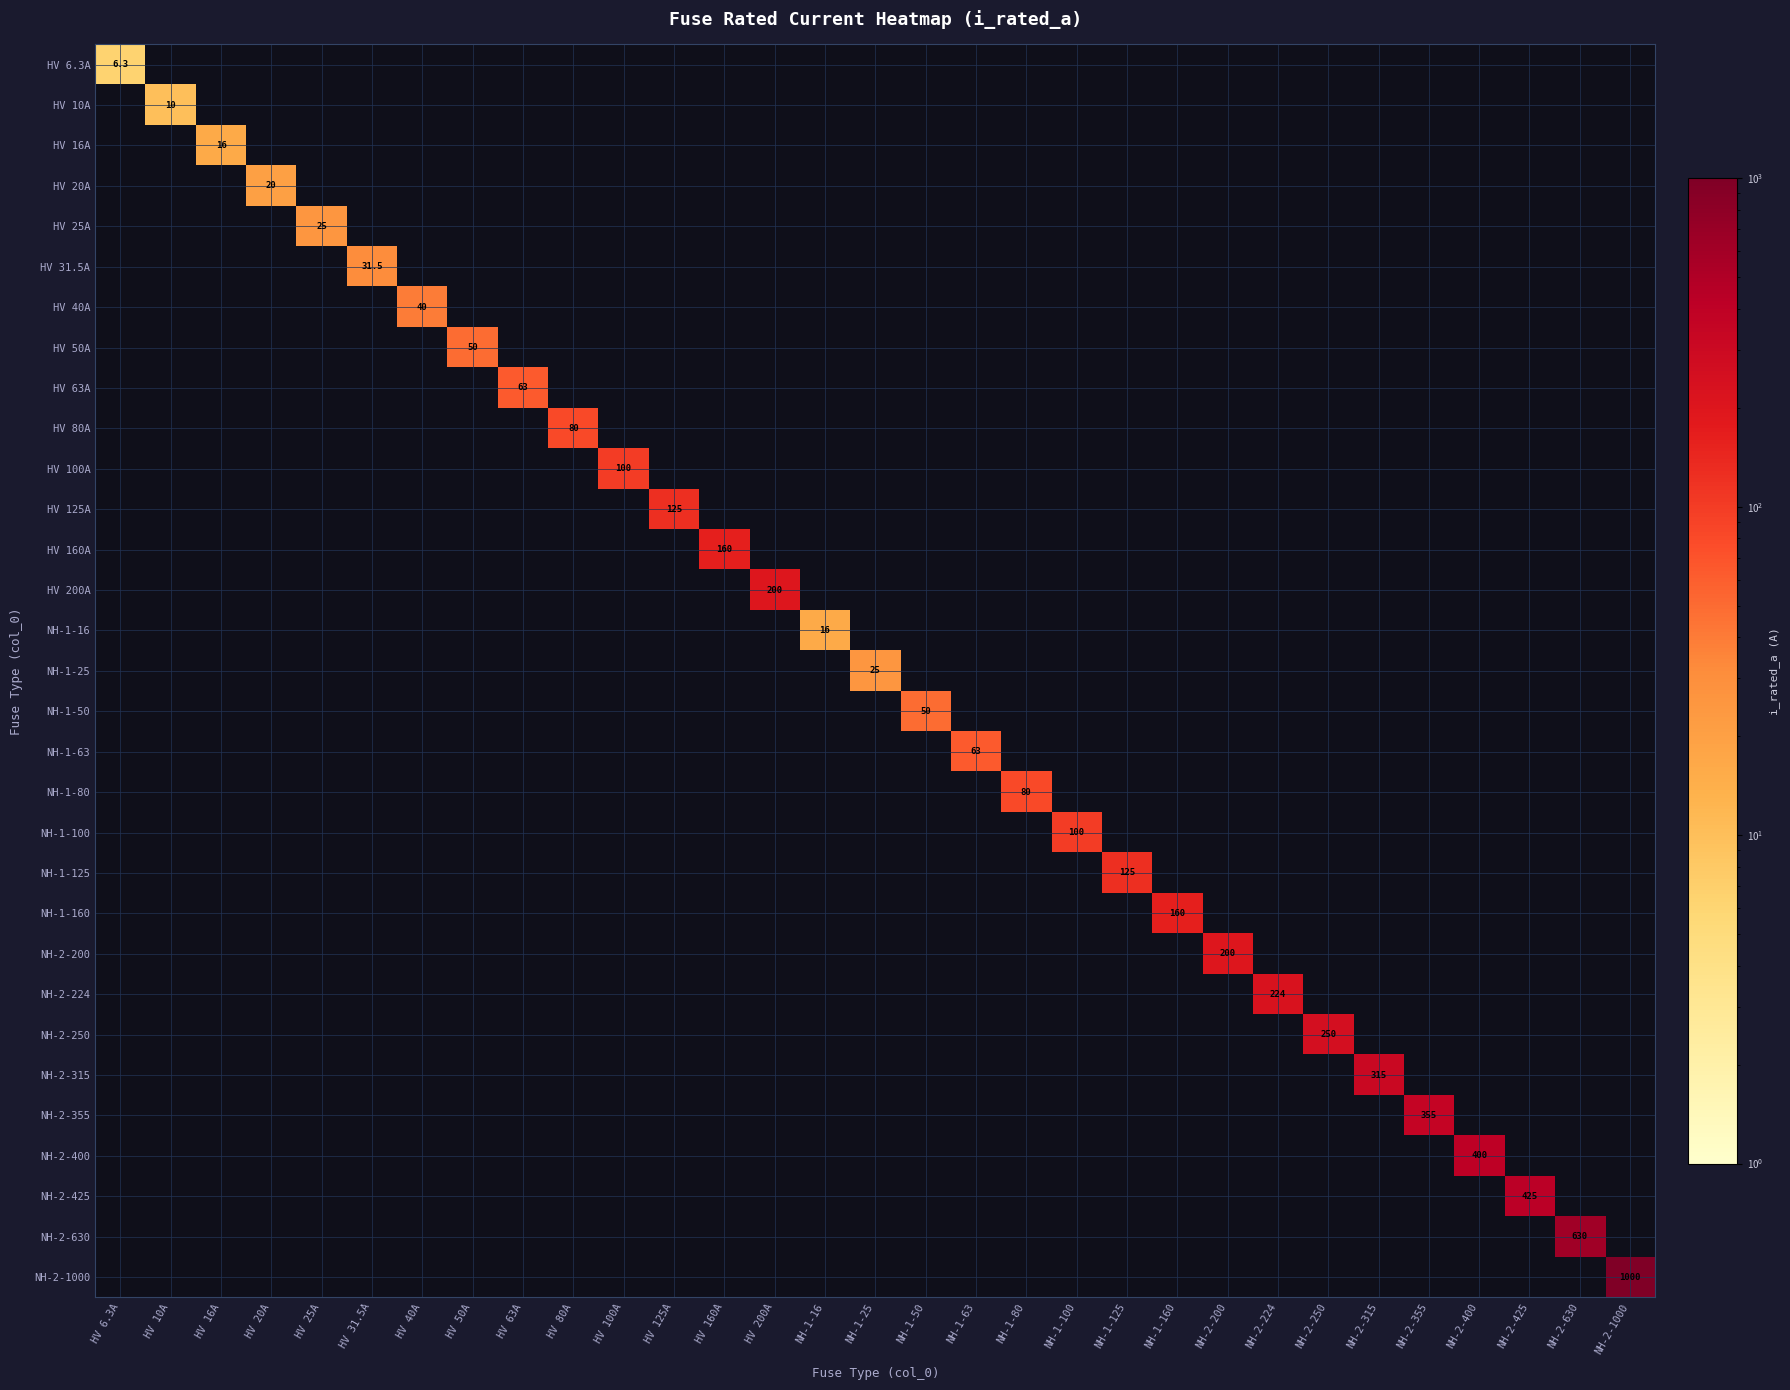

Is it true that HV 25A equals 0.0 at HV 40A?

True